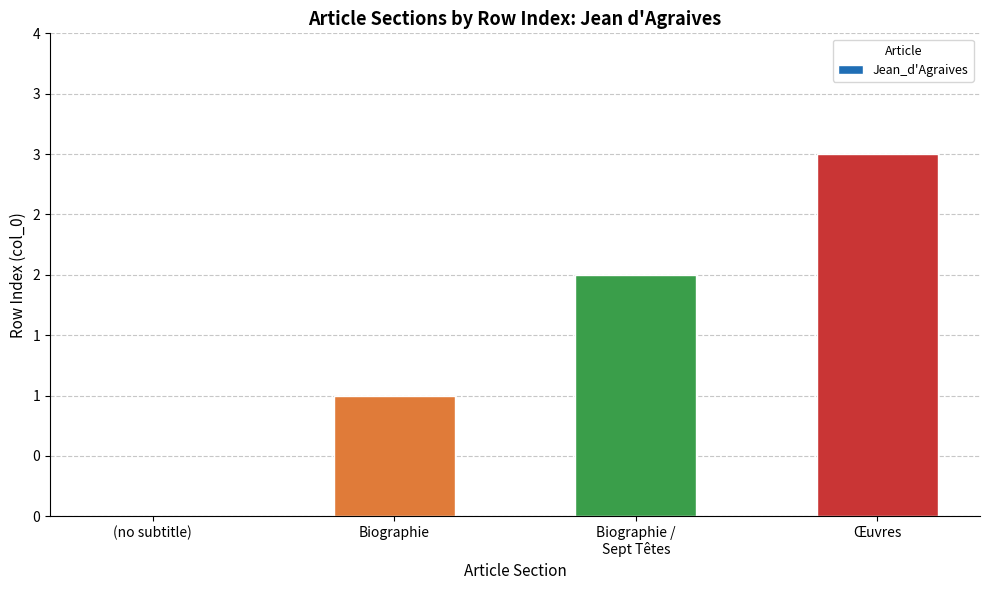

Where is the data nearest to the value 1?

Biographie